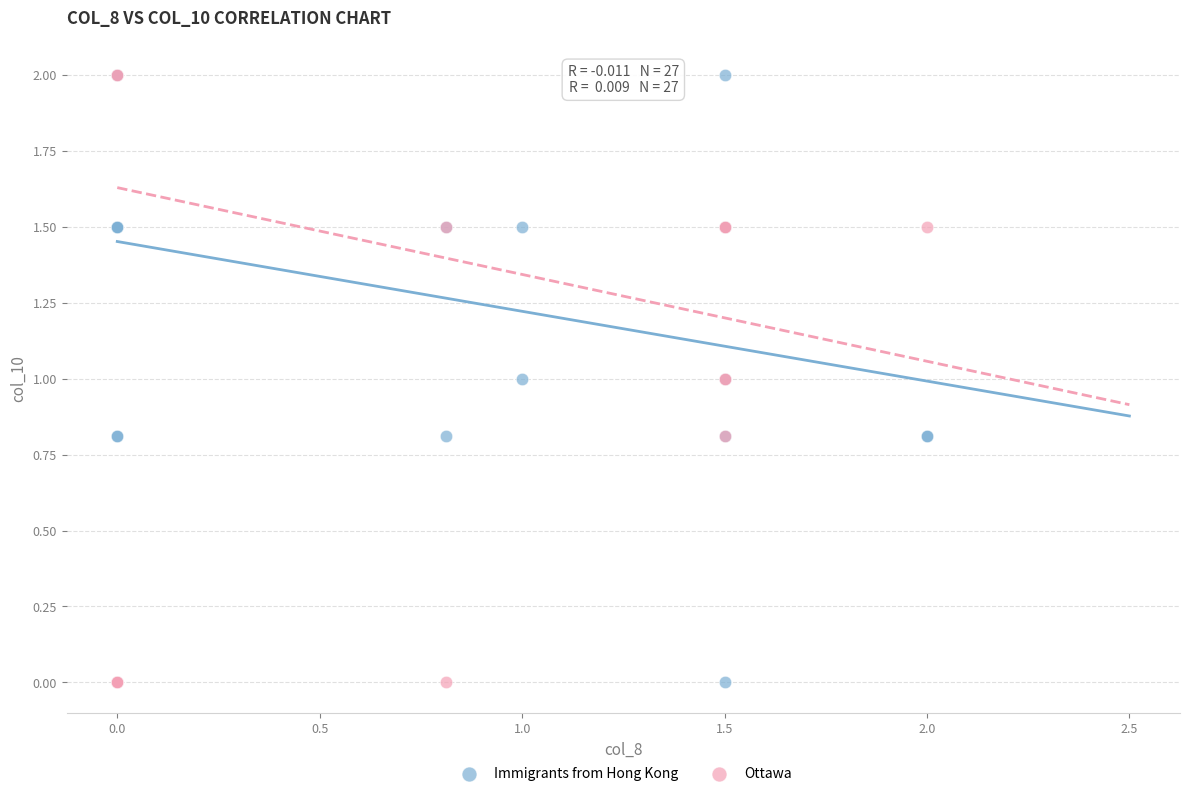

What are all the series names shown in the legend?

Immigrants from Hong Kong, Ottawa